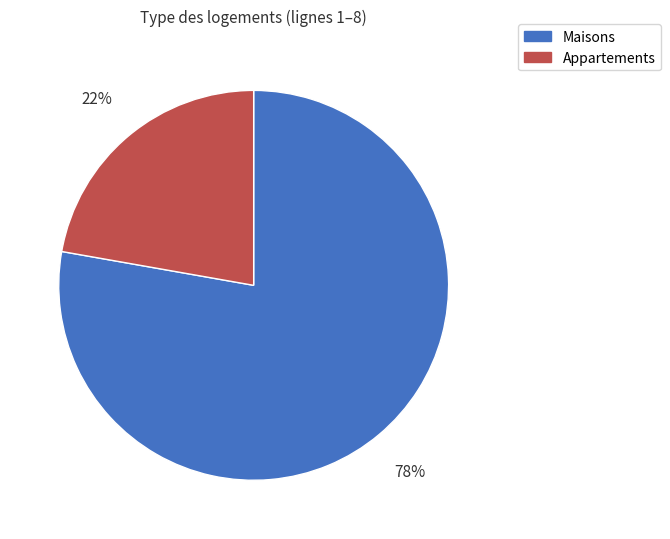

Count the number of slices in the pie.

2